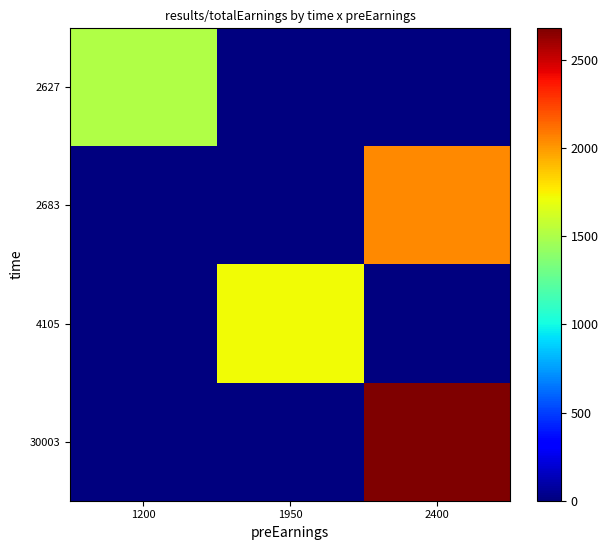

Rank the series by their average value, from highest to lowest.

30003, 2683, 4105, 2627